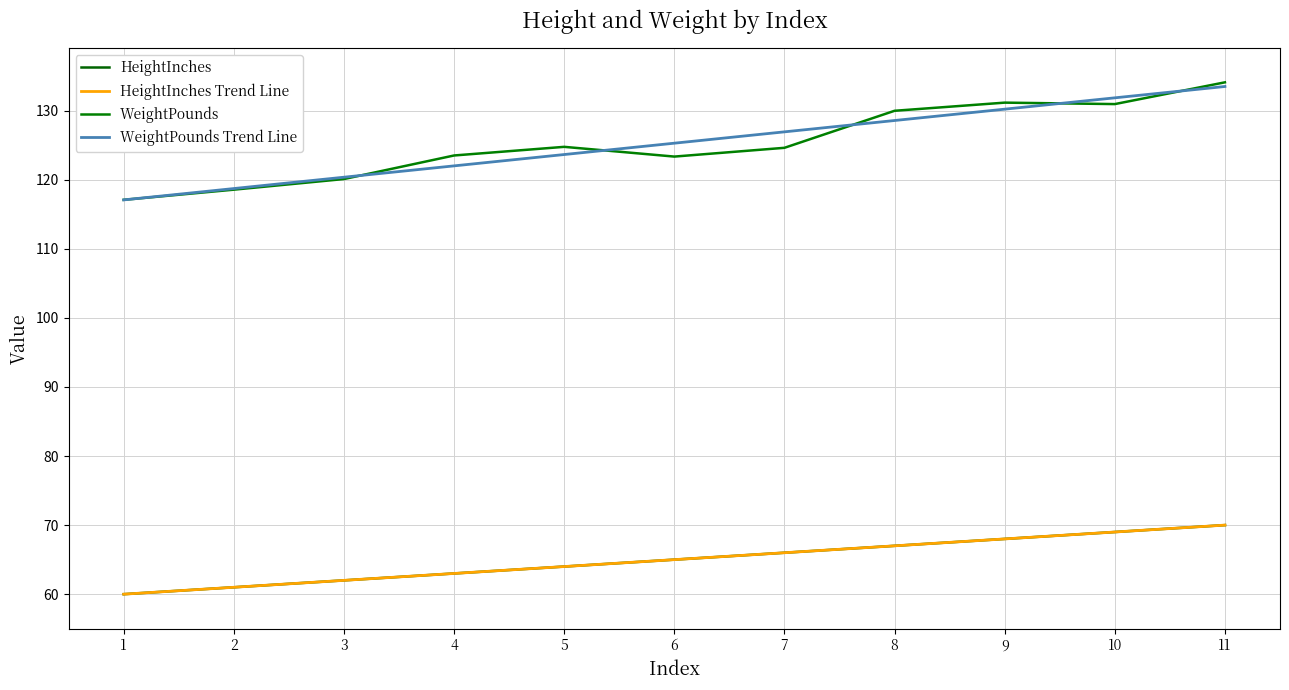

At which category is the sum across all series the highest?

11